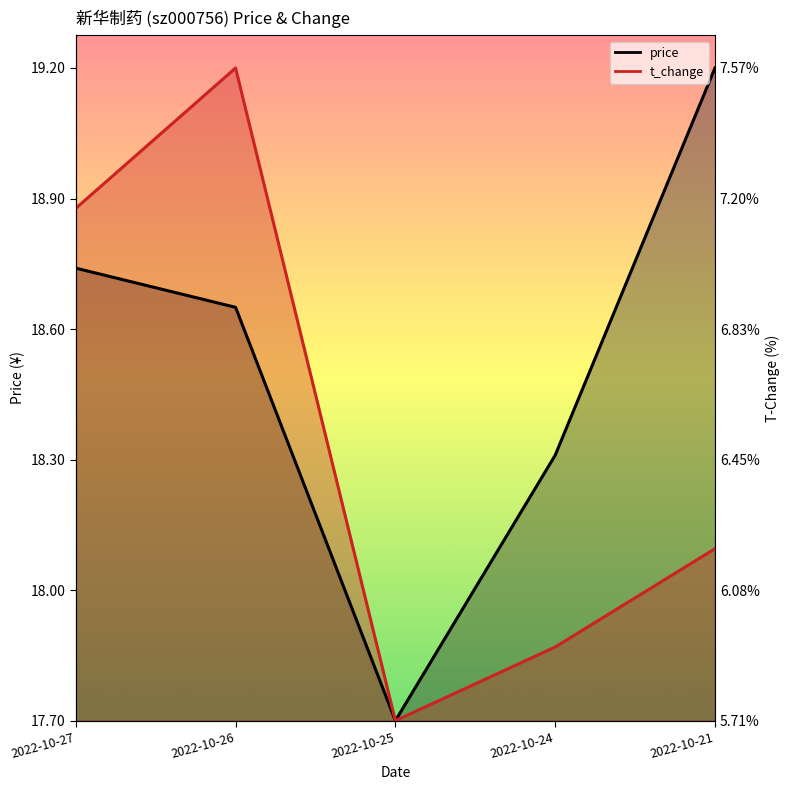

What are all the series names shown in the legend?

price, t_change